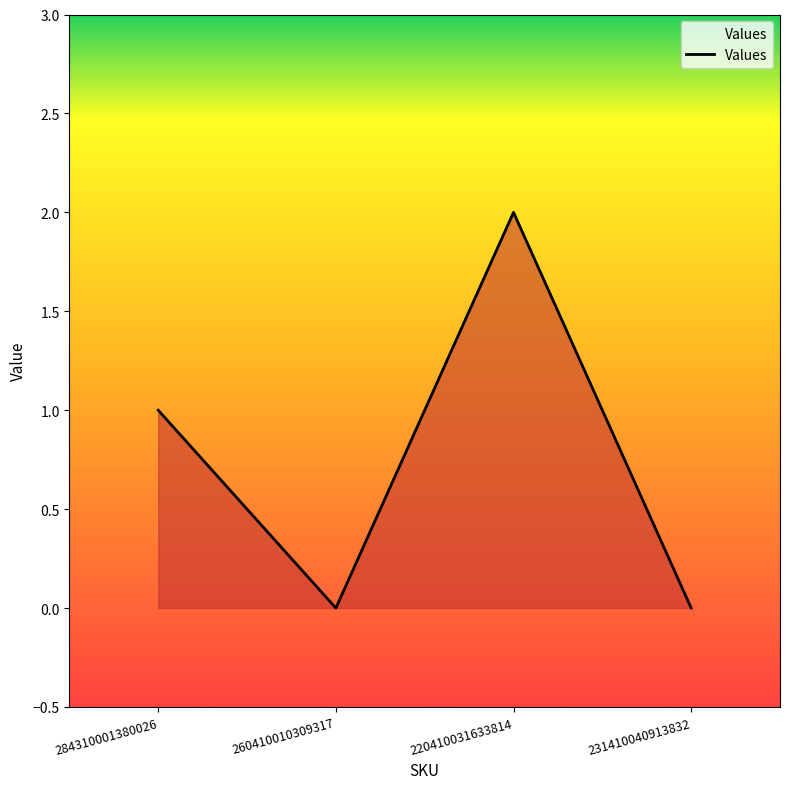

At which category does the data reach its first local peak?

220410031633814